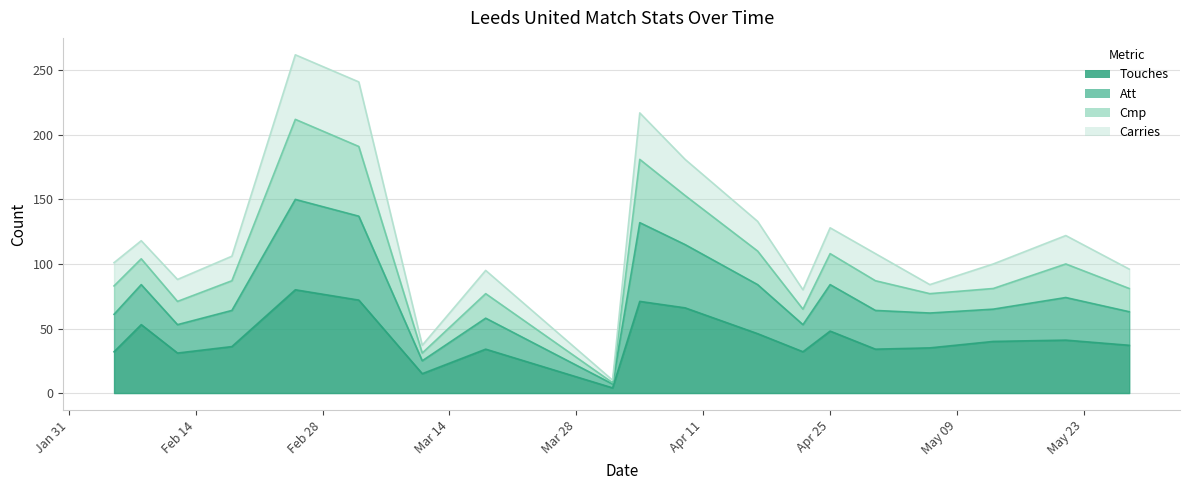

What is the label of the 13th point from the left?

2023-04-22